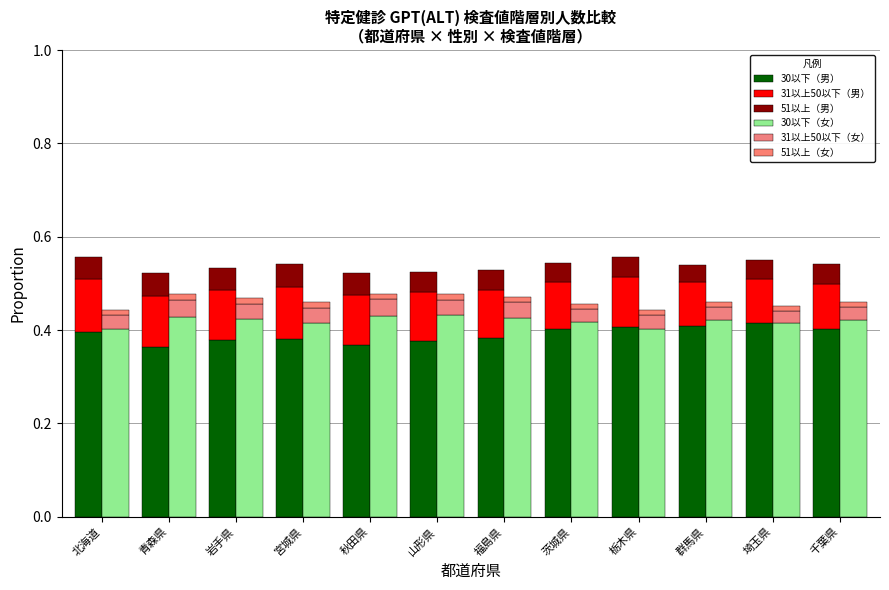

The value of 30以下（男） at 秋田県 is 0.5. True or false?

False